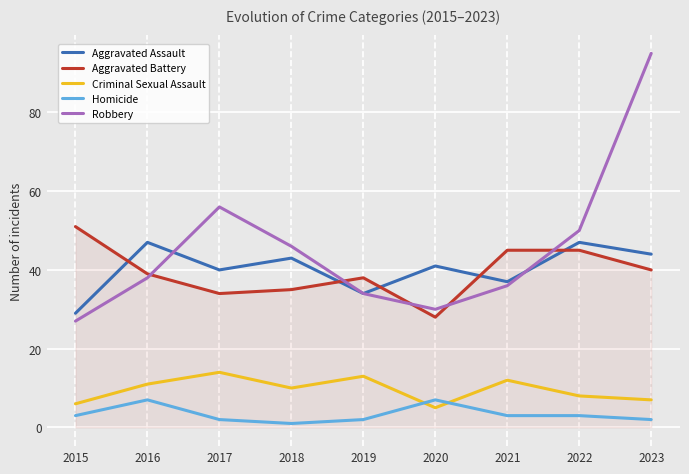

Which category has the lowest value in the Criminal Sexual Assault series?

2020